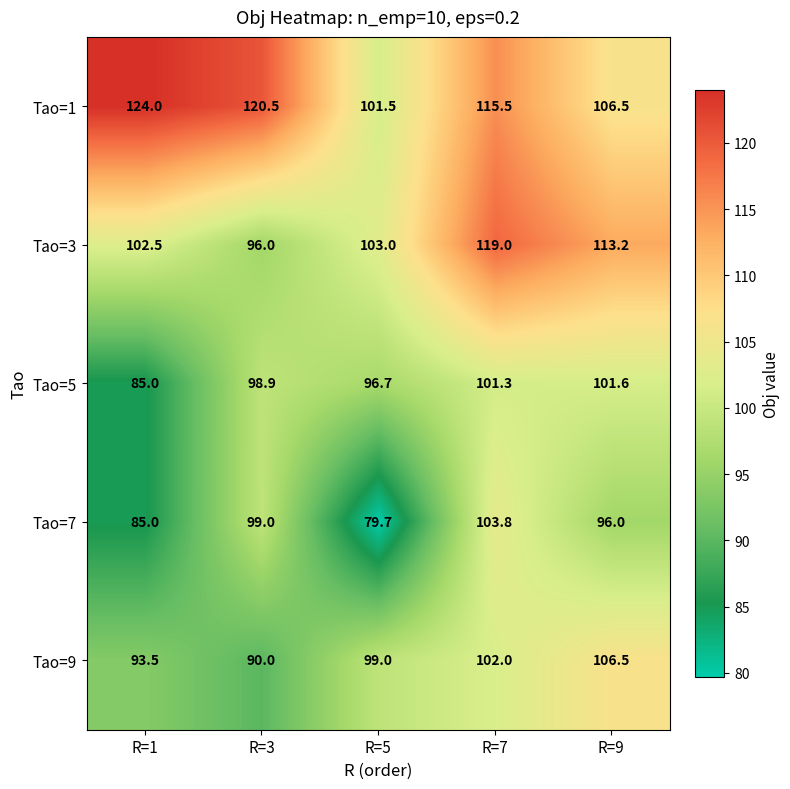

How many distinct data groups are displayed?

5